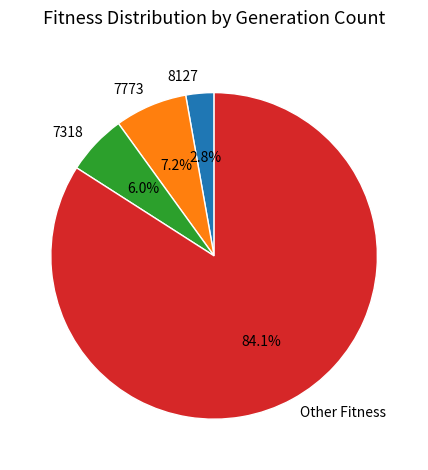

Does any single category account for the majority?

Yes